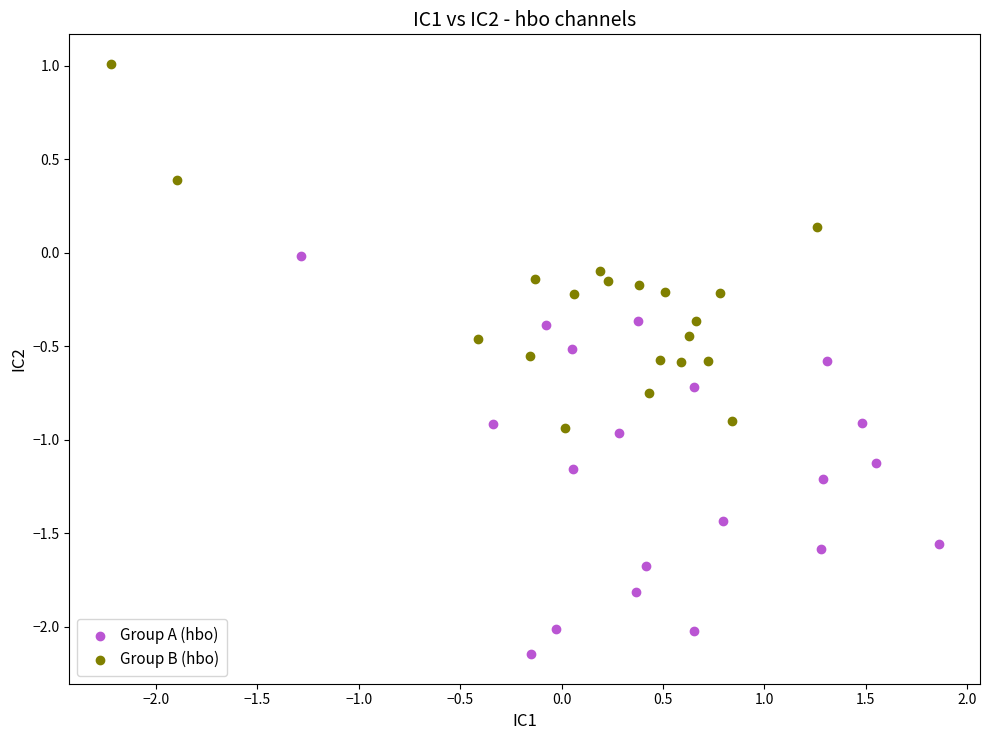

Which series contains the highest Y value?

Group B (hbo)